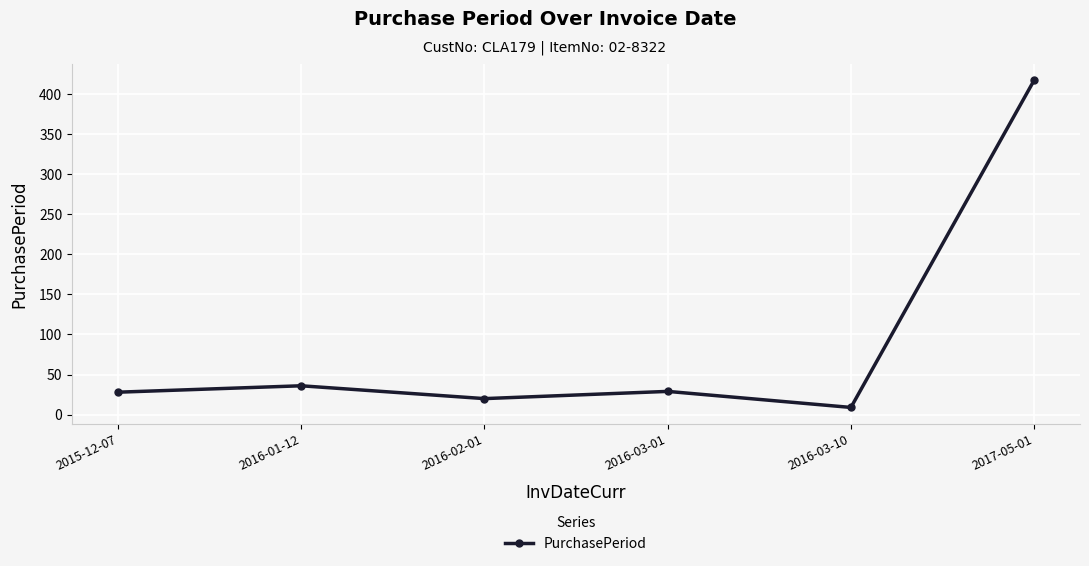

What is the sum of the values at 2016-03-01 and 2015-12-07?

57